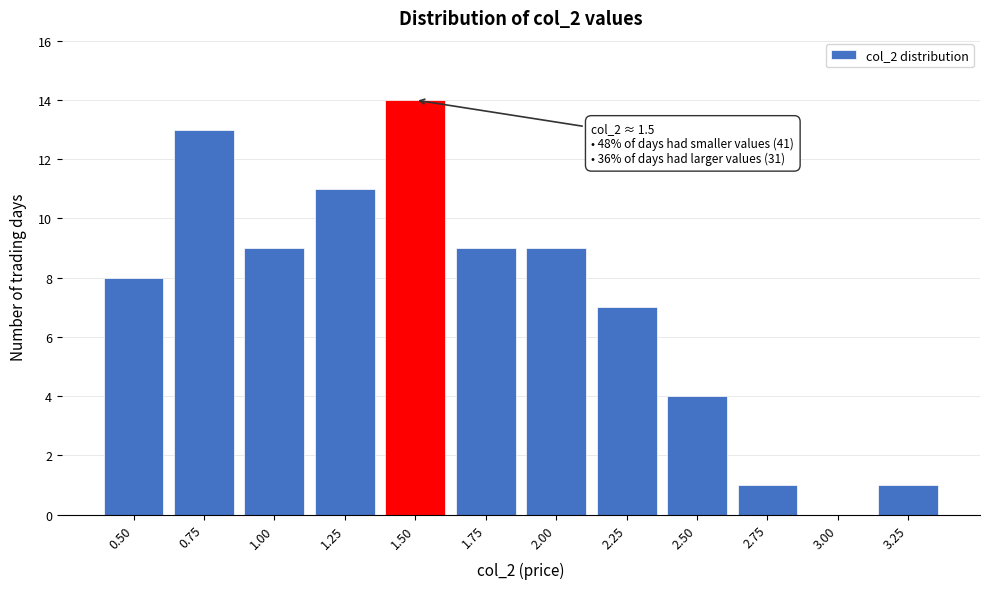

Reading right to left, transcribe all the data shown in this chart.

3.25=1	3.00=0	2.75=1	2.50=4	2.25=7	2.00=9	1.75=9	1.50=14	1.25=11	1.00=9	0.75=13	0.50=8